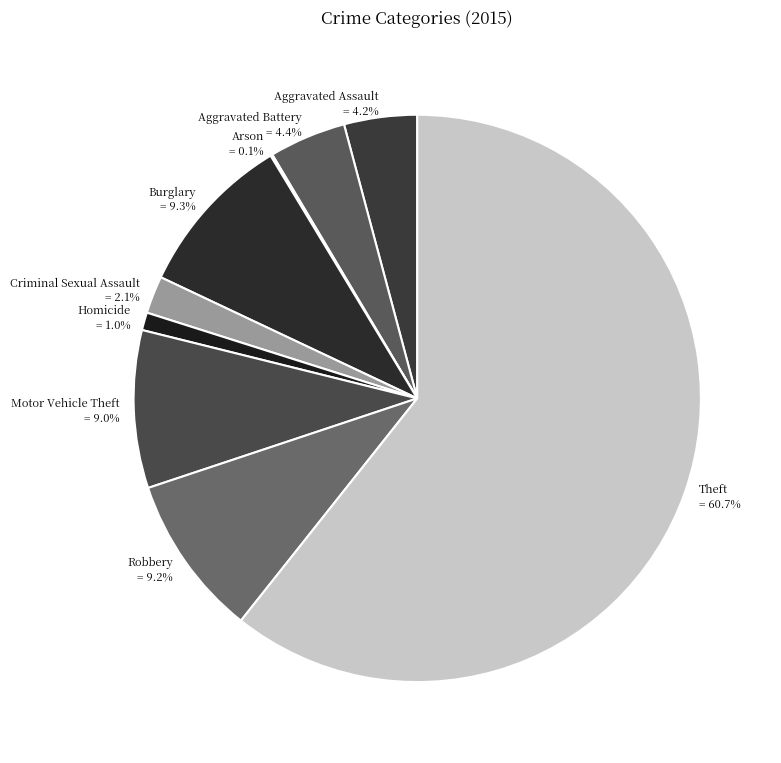

Does Robbery account for over 50% of the chart?

No